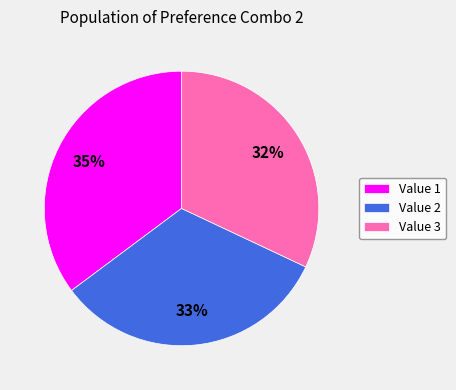

Is there any slice that represents more than half of the pie?

No